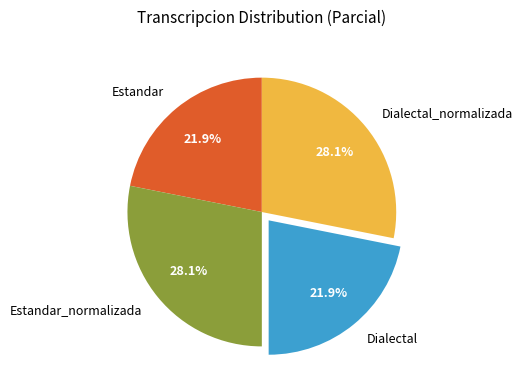

Is there a majority slice in this chart?

No